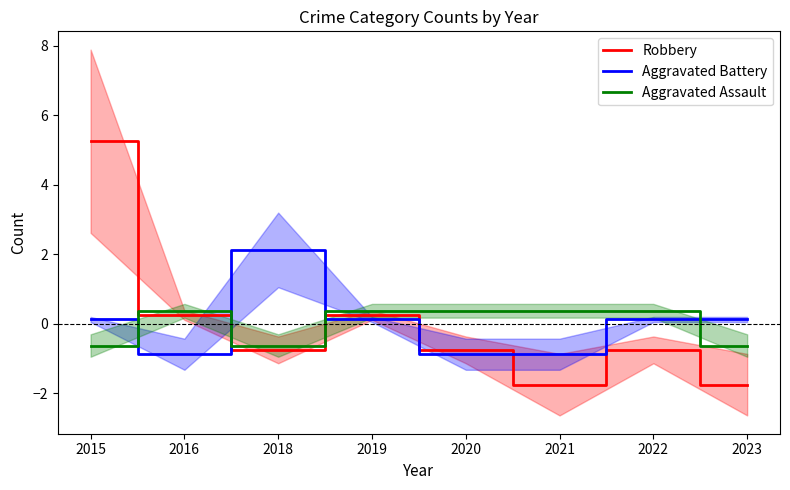

Reading left to right, what are all the values shown in this chart?

Robbery: 5.2	0.2	-0.8	0.2	-0.8	-1.8	-0.8	-1.8
Aggravated Battery: 0.1	-0.9	2.1	0.1	-0.9	-0.9	0.1	0.1
Aggravated Assault: -0.6	0.4	-0.6	0.4	0.4	0.4	0.4	-0.6